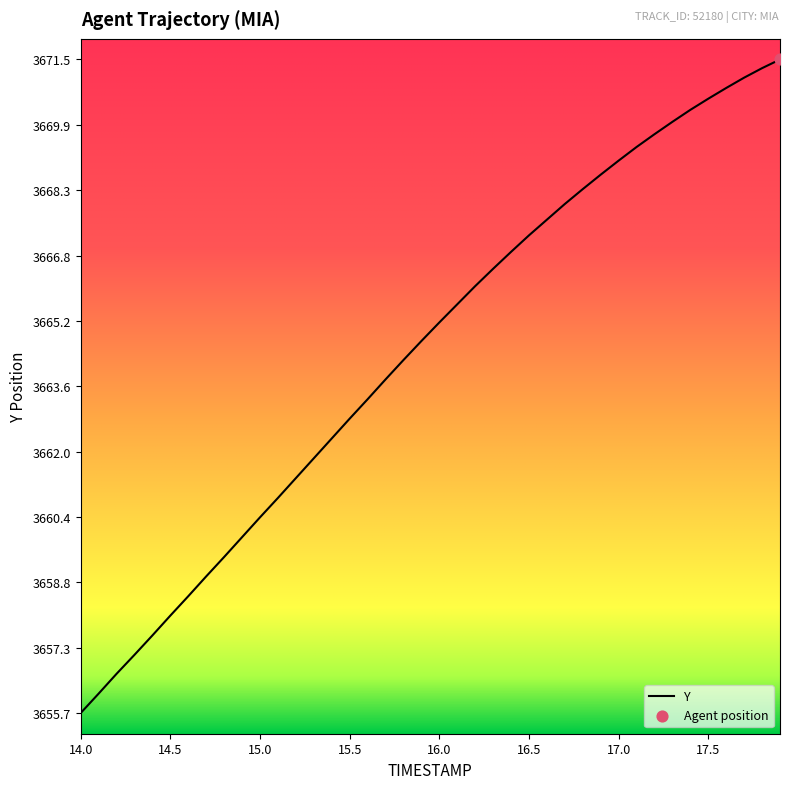

Between 16.6 and 14.0, which is larger?

16.6